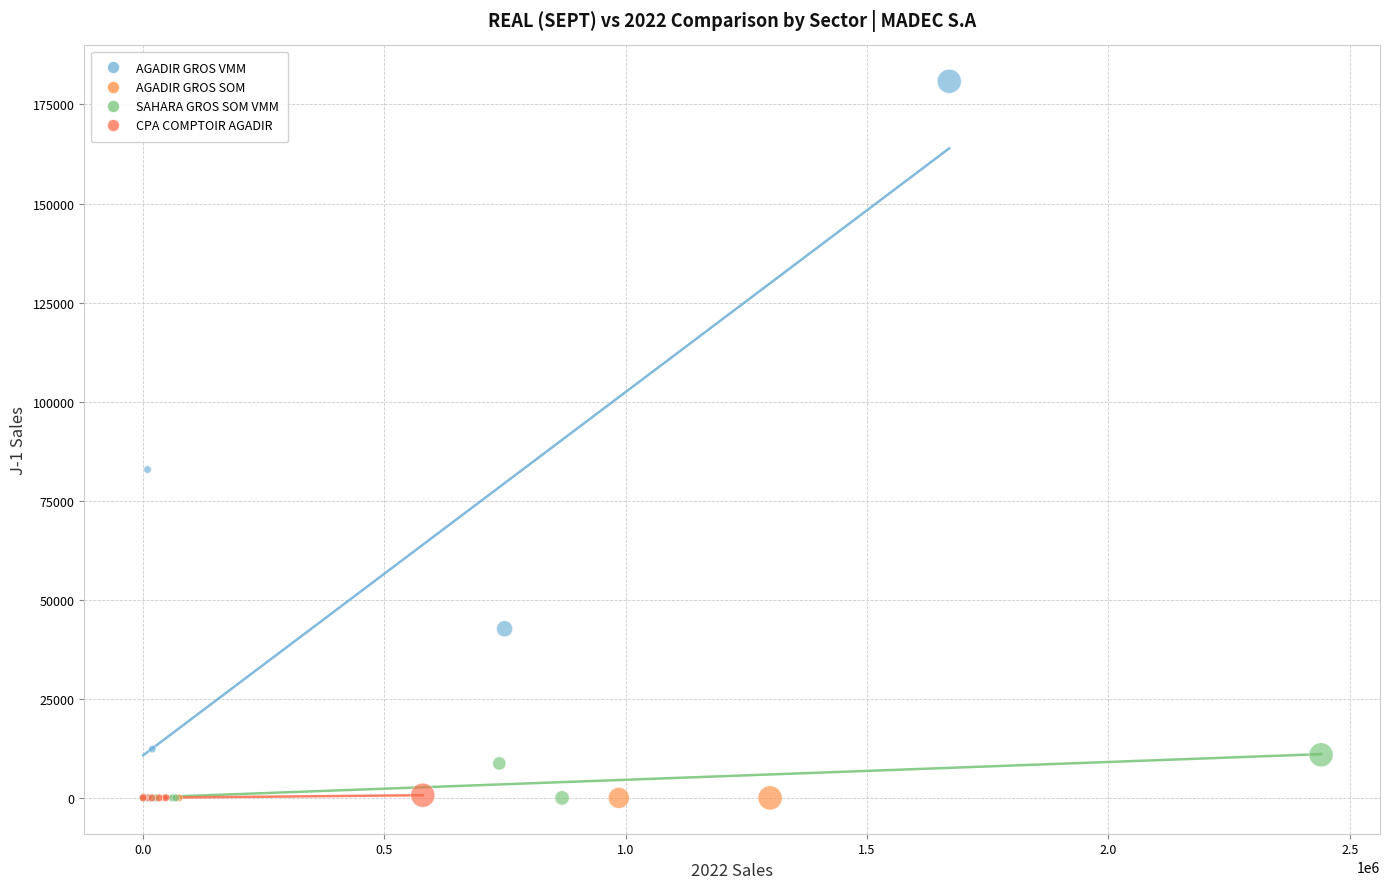

What are all the series names shown in the legend?

AGADIR GROS VMM, AGADIR GROS SOM, SAHARA GROS SOM VMM, CPA COMPTOIR AGADIR